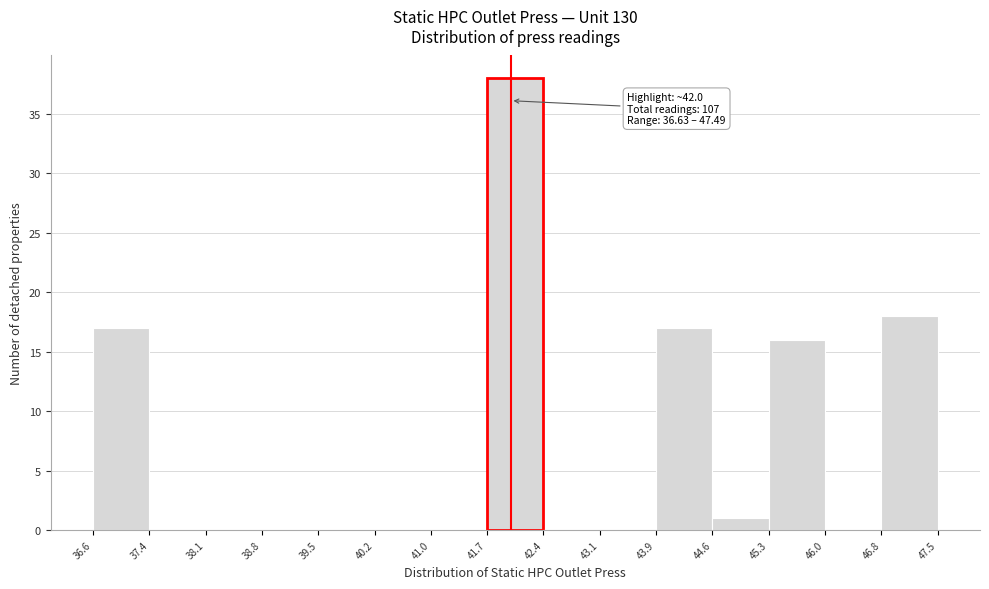

Which range on the x-axis has the tallest bar?

41.7 to 42.4